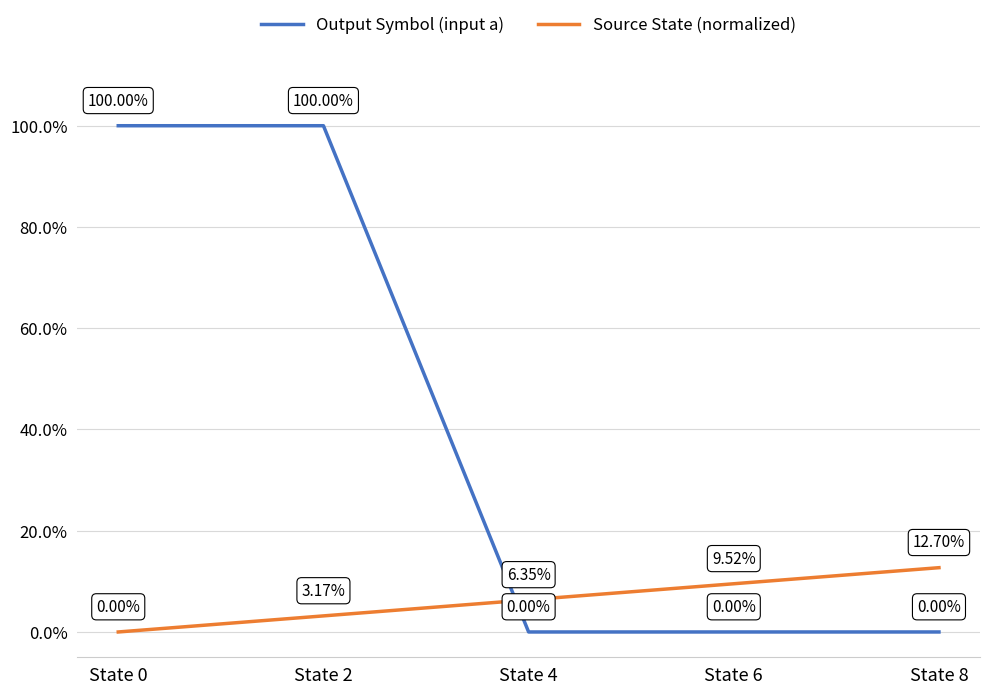

What is the highest value of the Output Symbol (input a) series?

1.0